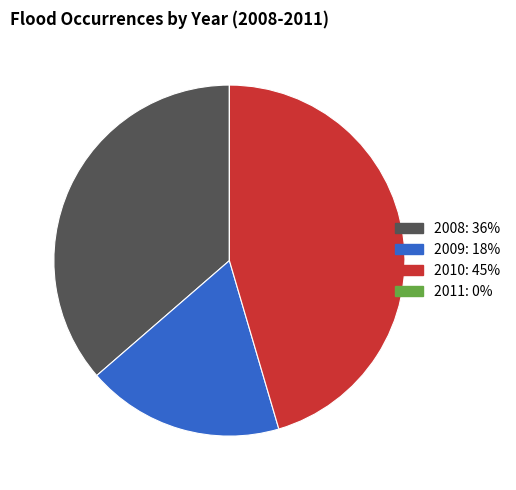

True or false: 2009 accounts for 18% of the total.

True